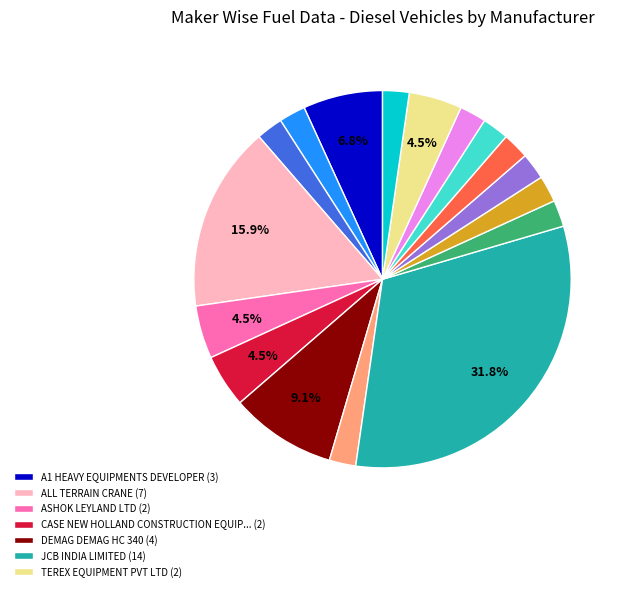

Is there a majority slice in this chart?

No